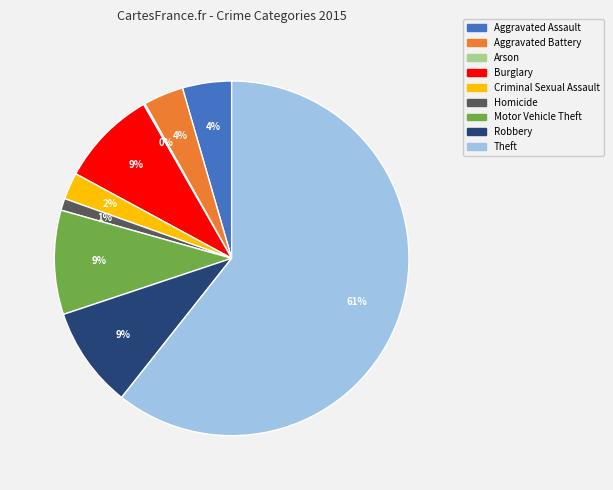

Combined, do Robbery and Aggravated Assault account for over 50%?

No